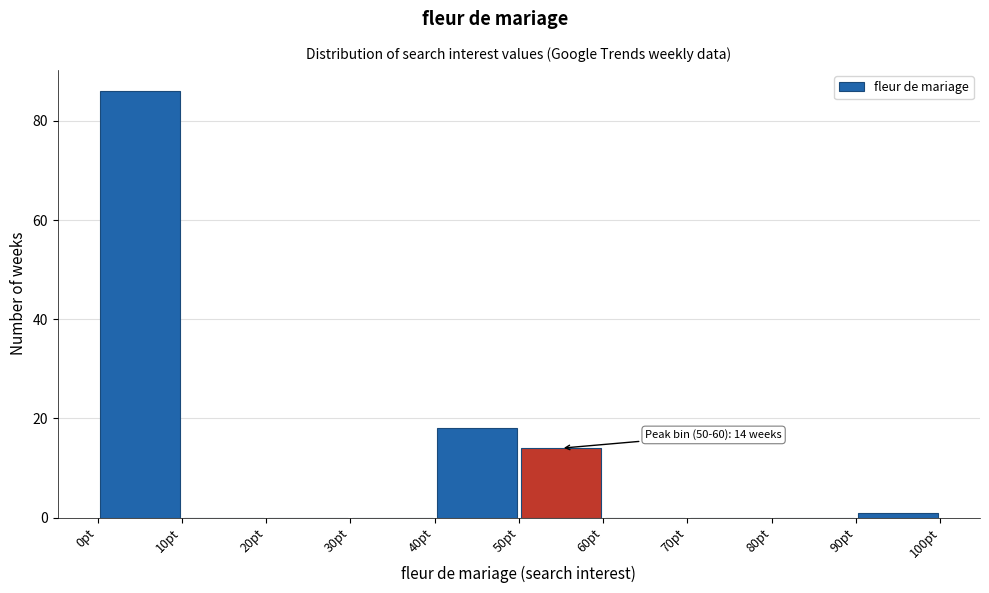

Over which range of the x-axis is the bar tallest?

0 to 10